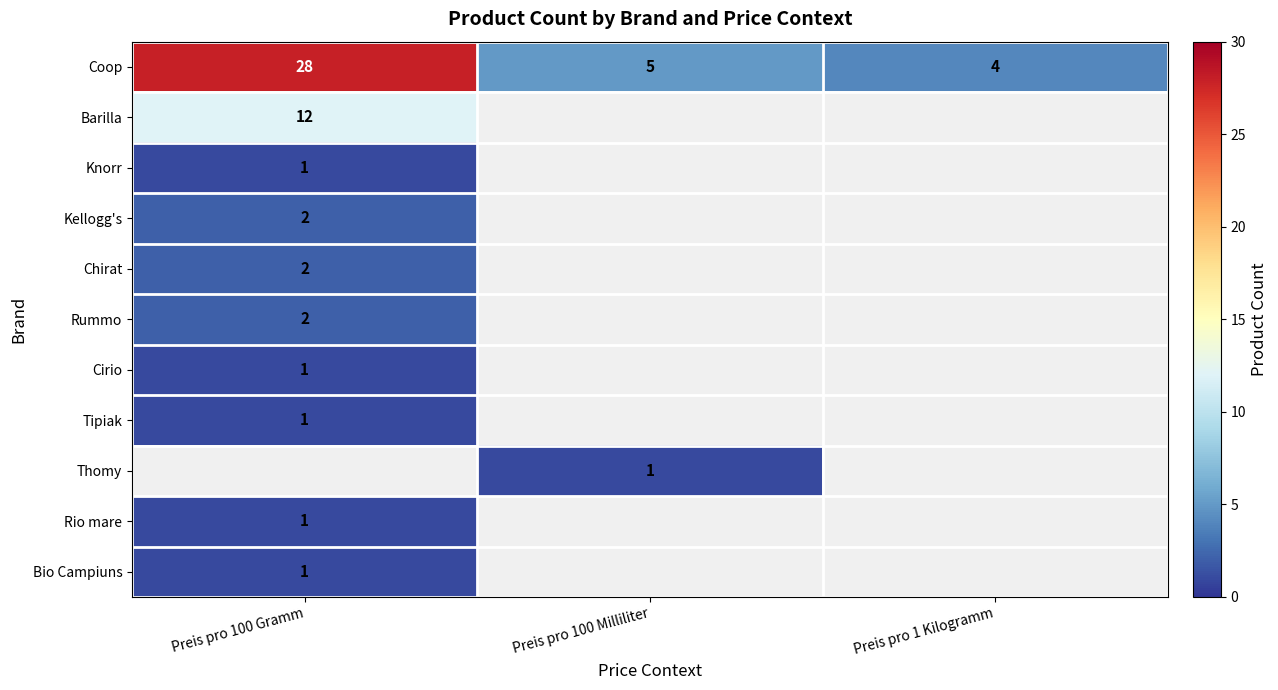

The value of Bio Campiuns at Preis pro 100 Gramm is 0. True or false?

False